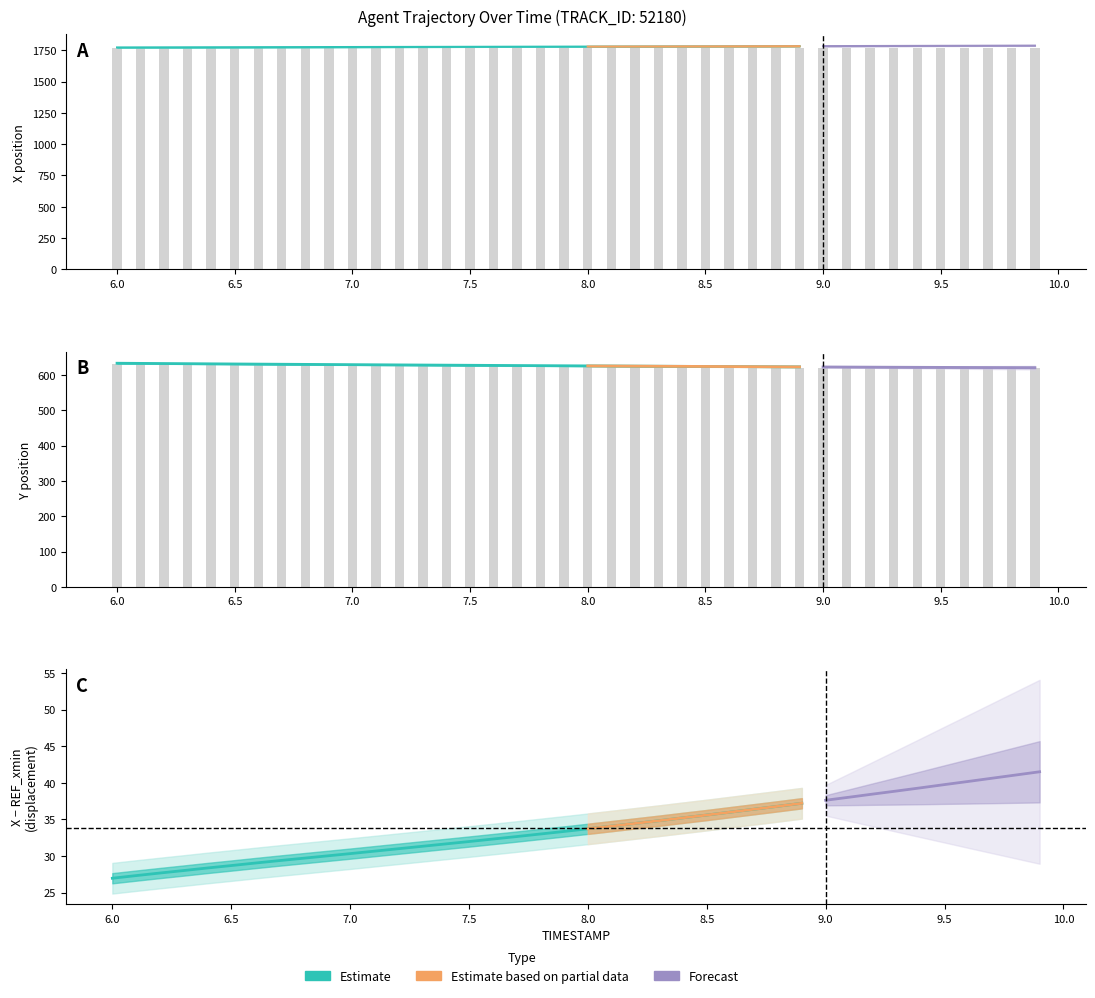

Rank the series by their maximum value, from highest to lowest.

X, Y